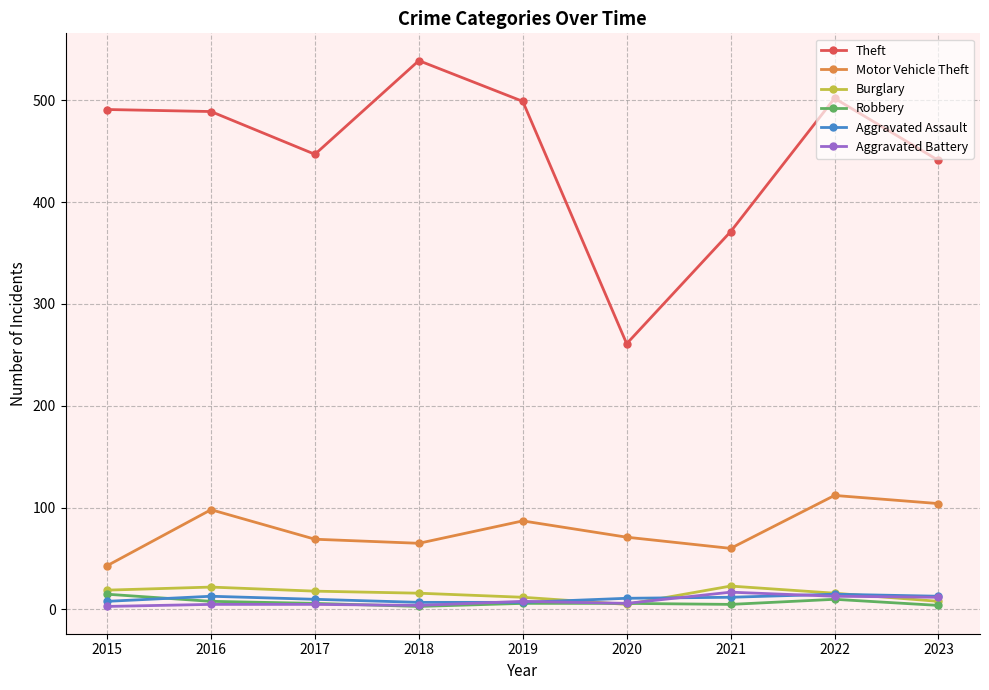

True or false: Motor Vehicle Theft has a value of 87 at 2019.

True